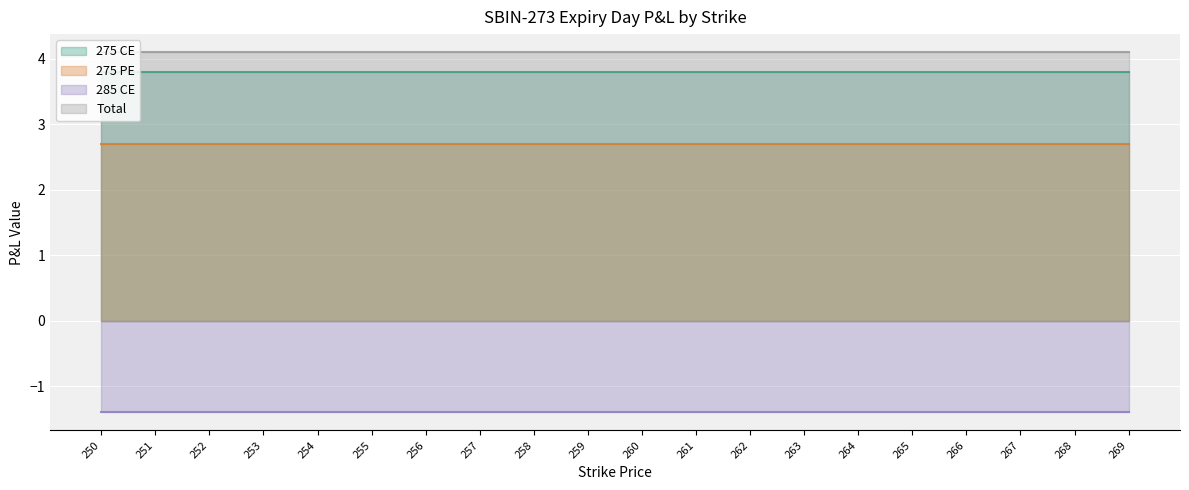

True or false: 285 CE and Total cross at least once.

False